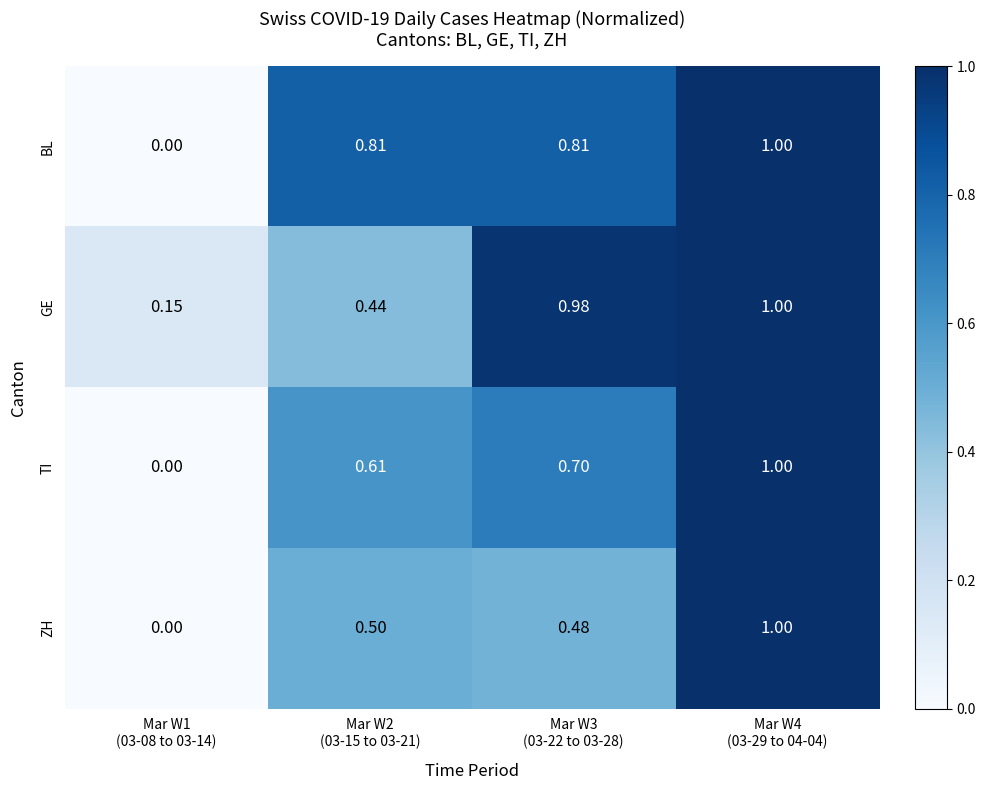

Which series has the largest total across all categories?

BL